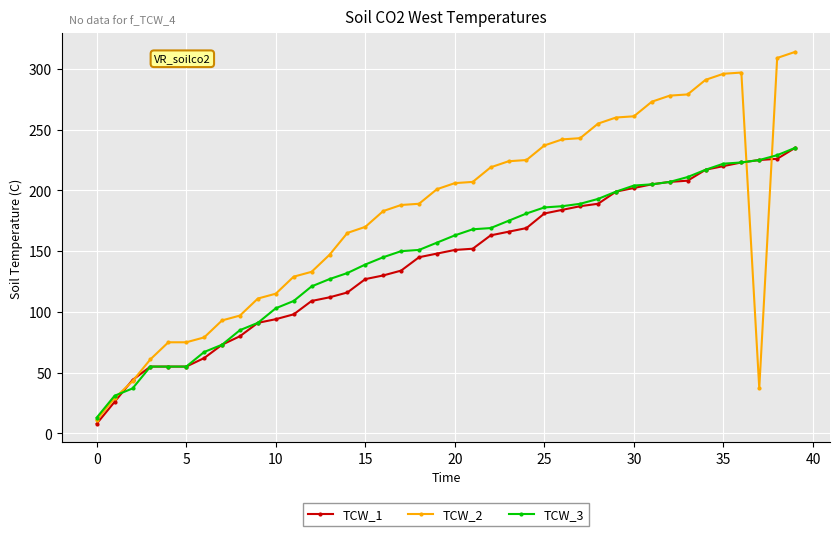

Which series has the widest spread of values?

TCW_2